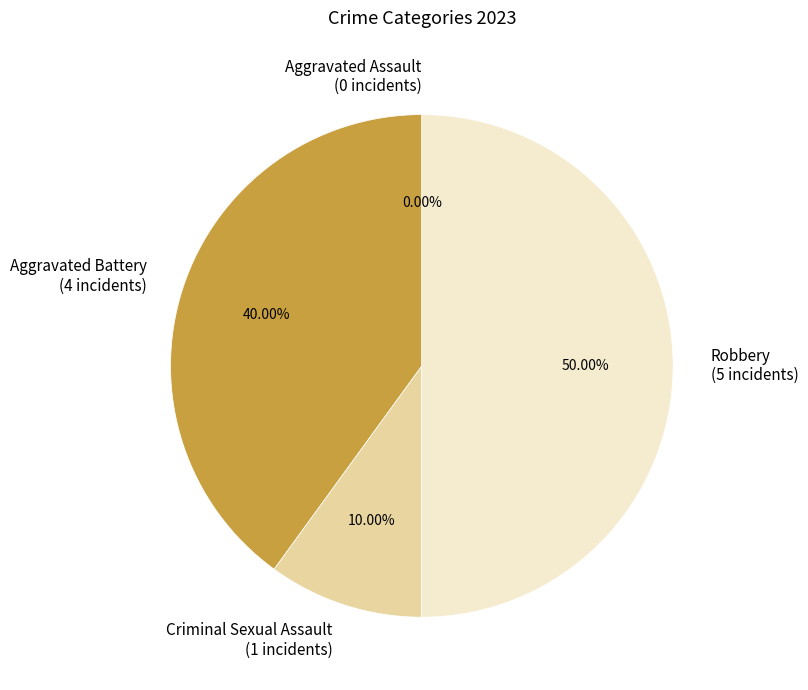

Is there any slice that represents more than half of the pie?

No